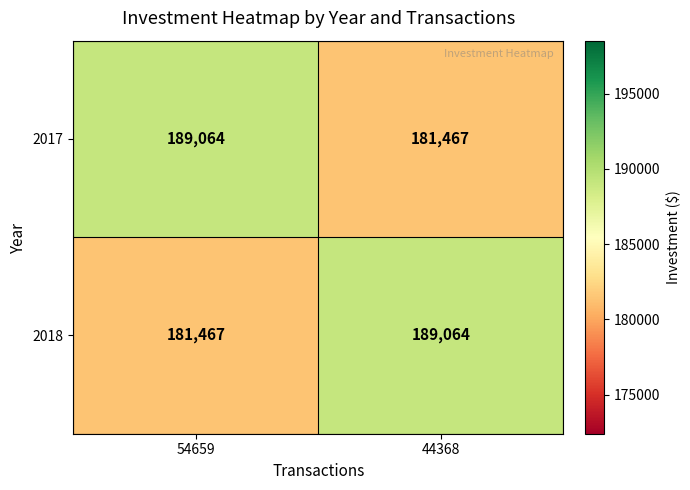

What is the sum of the 2018 values at 44368 and 54659?

370531